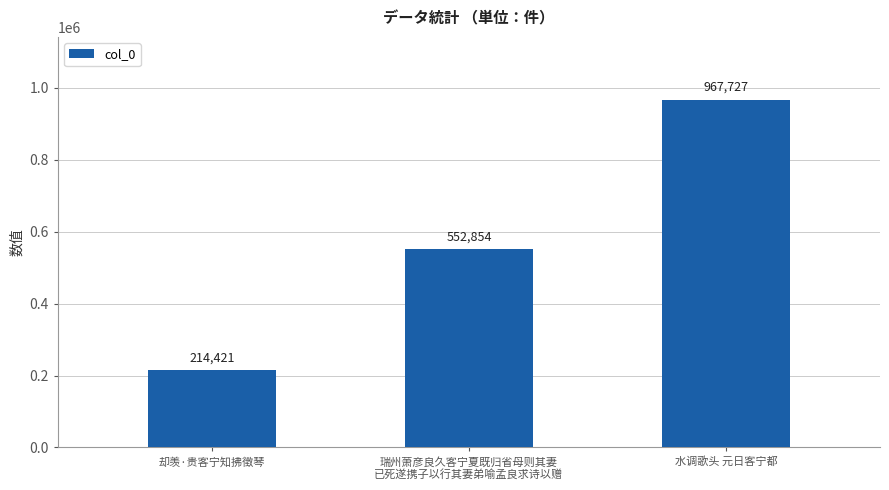

Where is the data nearest to the value 591074?

瑞州萧彦良久客宁夏既归省母则其妻
已死遂携子以行其妻弟喻孟良求诗以赠